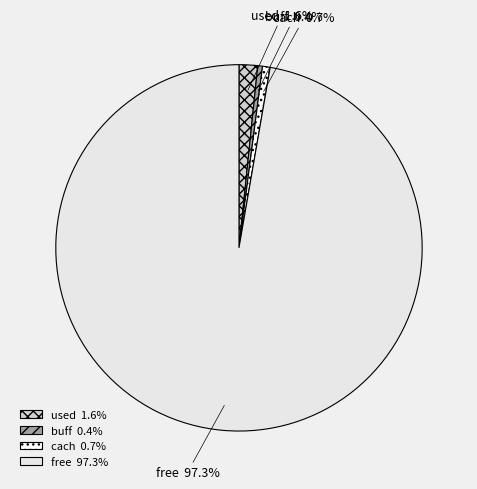

How many segments does this pie chart have?

4